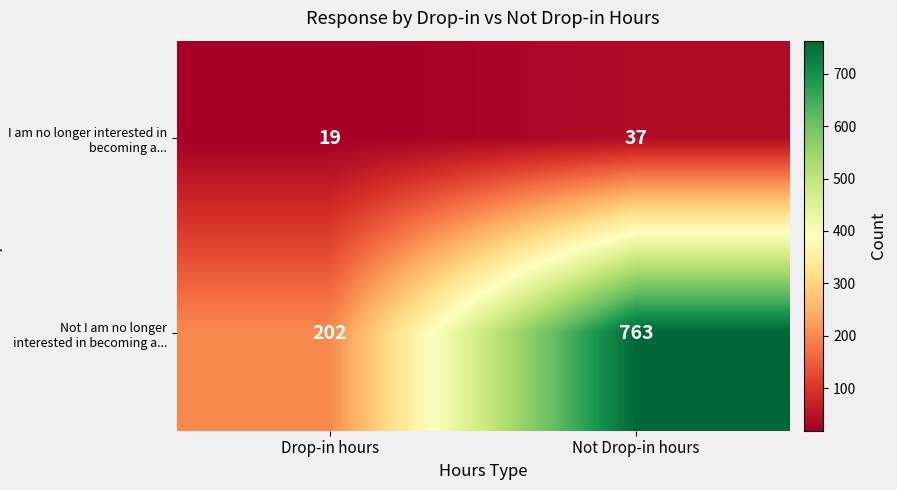

Count the number of categories in the chart.

2